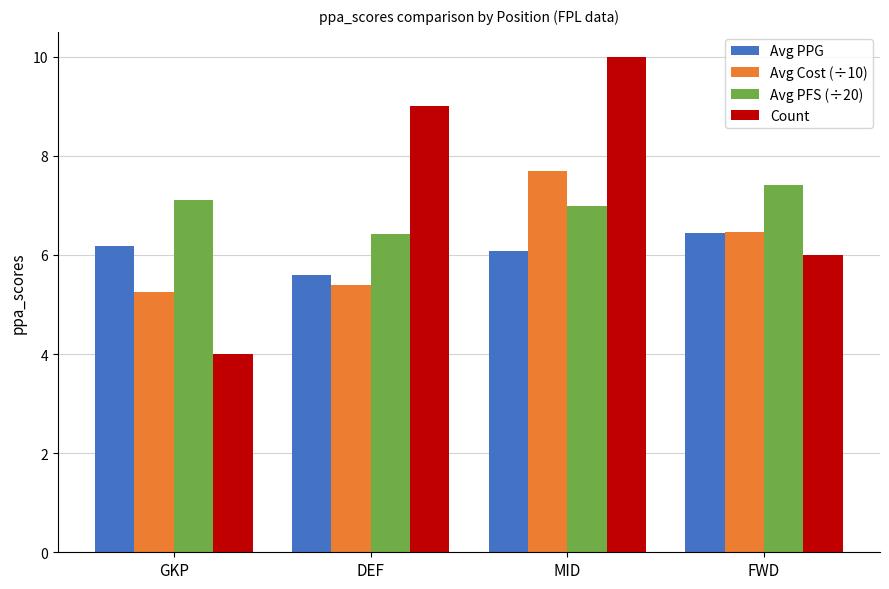

Which series has the largest total across all categories?

Count